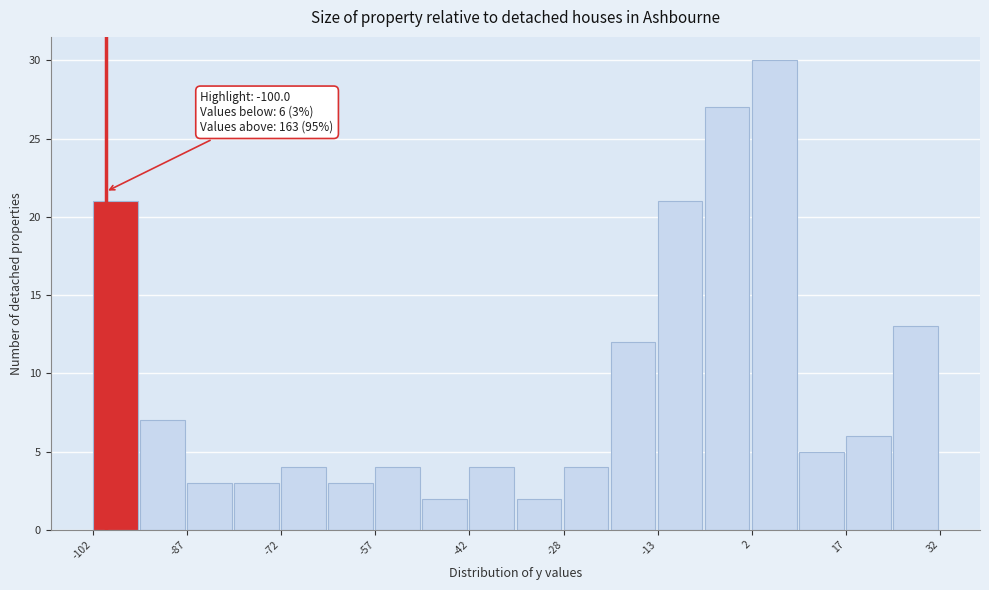

Around what value on the x-axis is the tallest bar? Give the approximate position of its centre, as read against the axis.

6